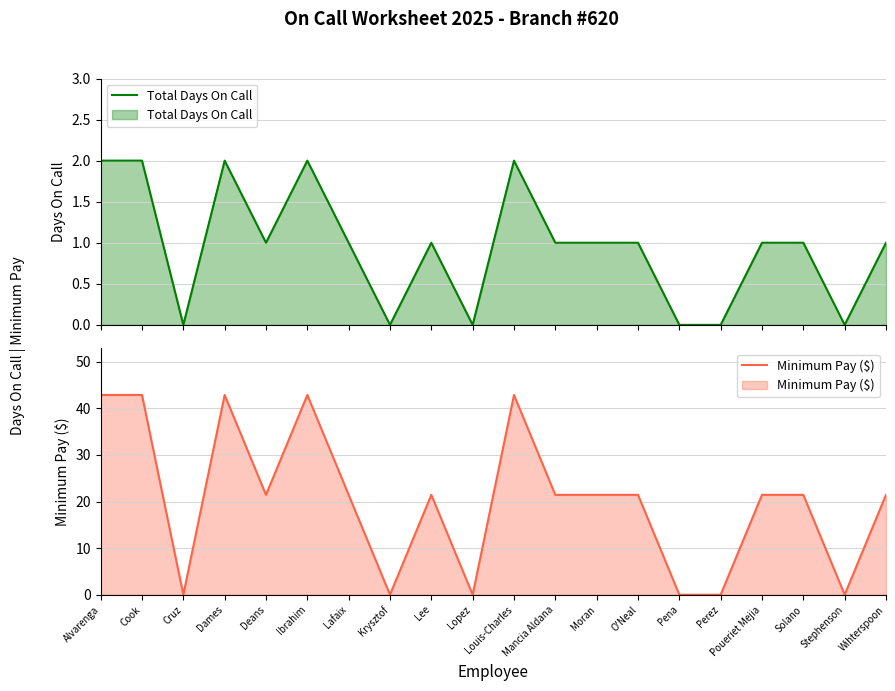

List the labels in order of Minimum Pay ($) value, largest first.

Alvarenga, Cook, Dames, Ibrahim, Louis-Charles, Deans, Lafaix, Lee, Mancia Aldana, Moran, O'Neal, Poueriet Mejia, Solano, Wihterspoon, Cruz, Krysztof, Lopez, Pena, Perez, Stephenson